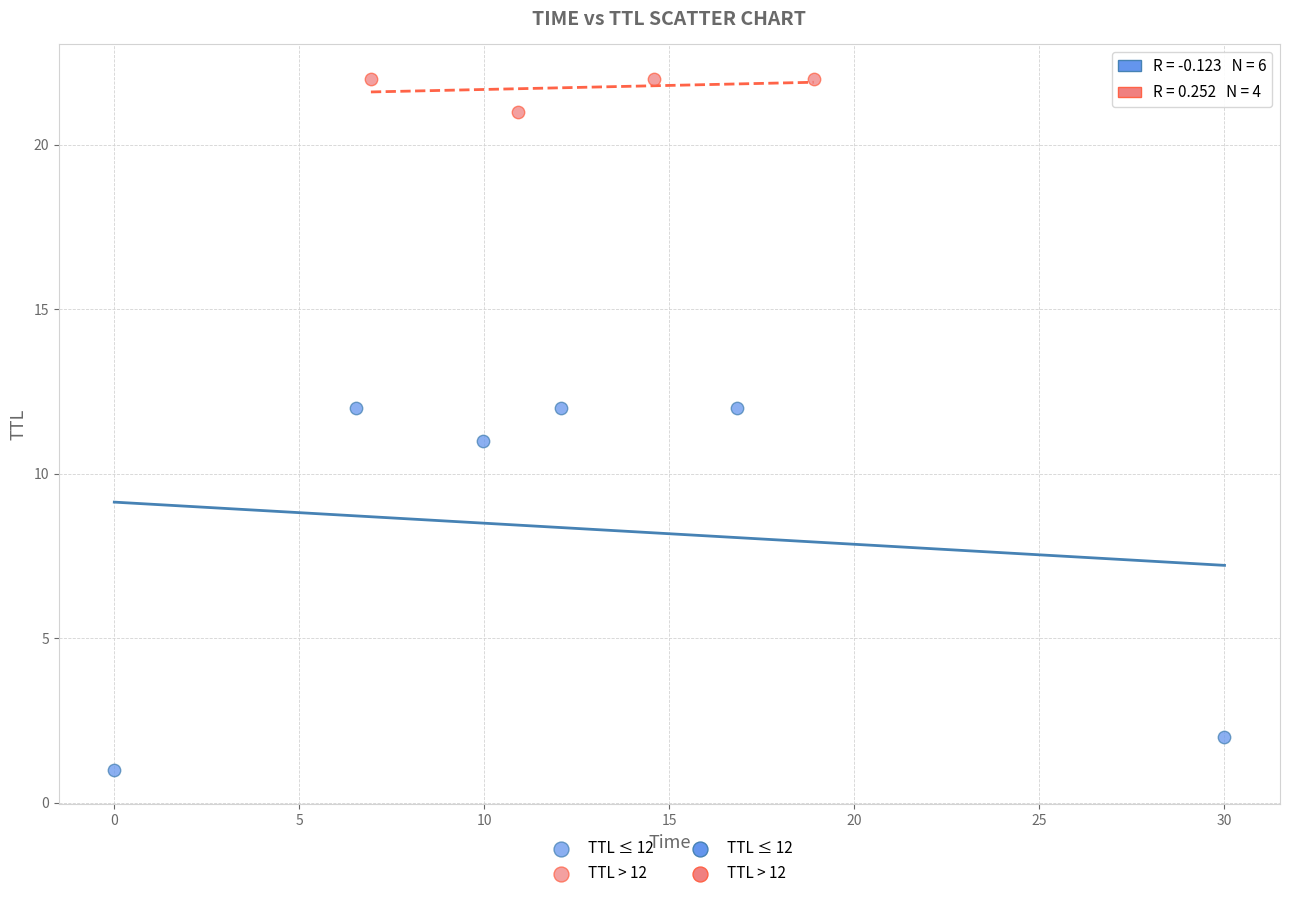

Which series has the widest spread of Y values?

TTL ≤ 12